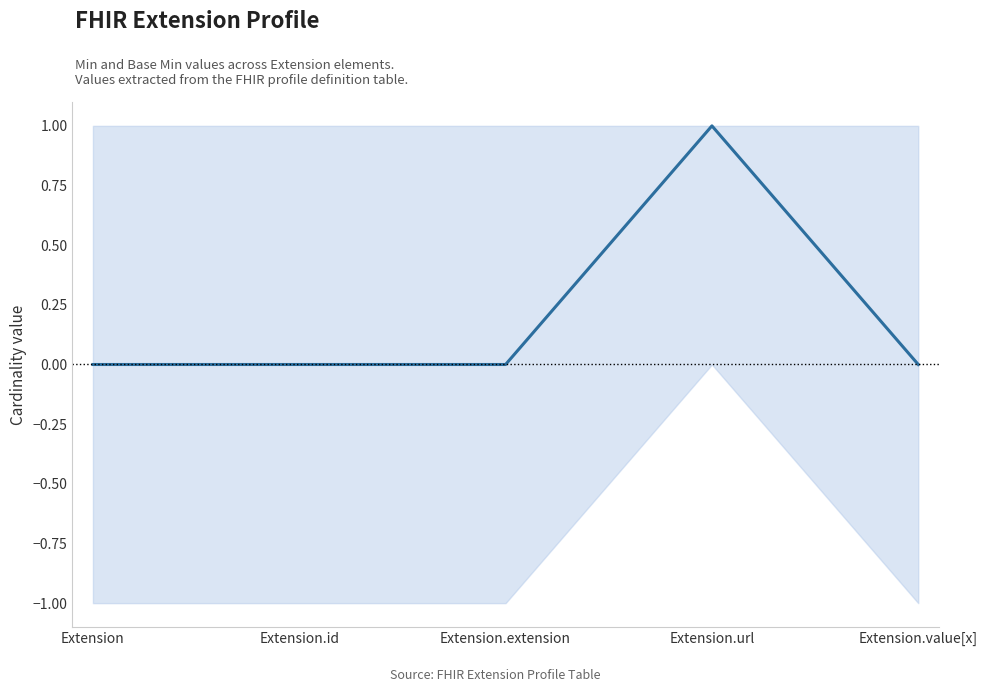

Reading left to right, extract all data points from this chart.

0	0	0	1	0